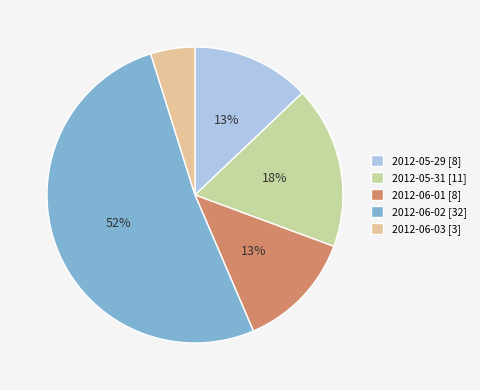

To the nearest percent, what portion does 2012-06-03 [3] represent?

5%